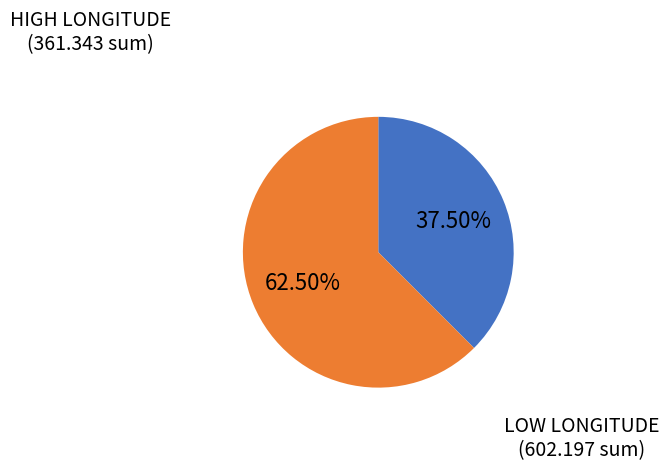

Is there a majority slice in this chart?

Yes